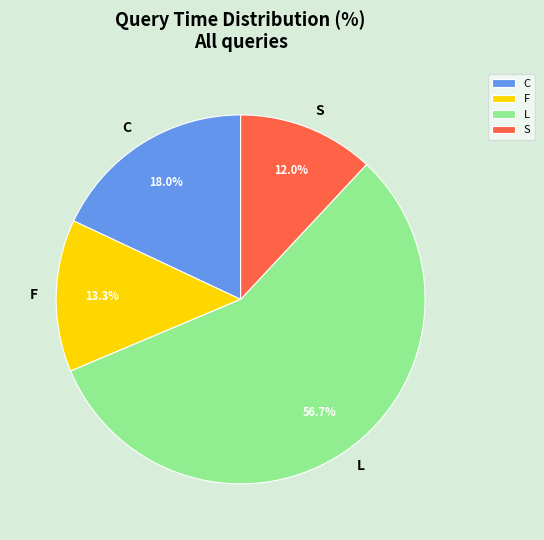

Is there any slice that represents more than half of the pie?

Yes